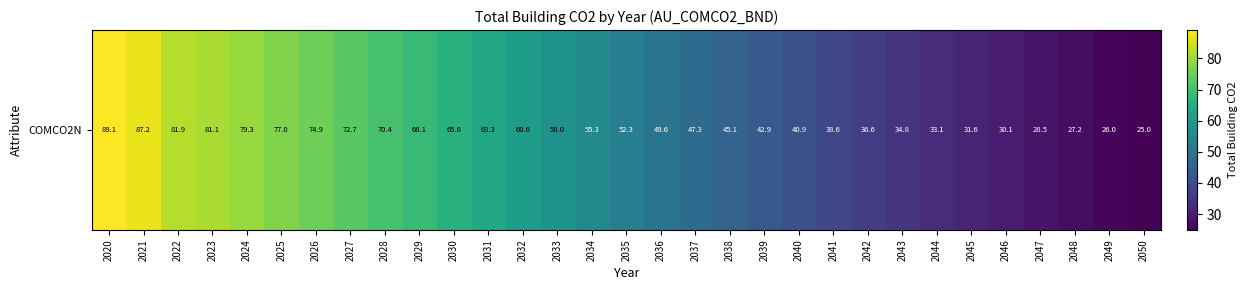

What is the difference between the maximum and minimum values?

64.2